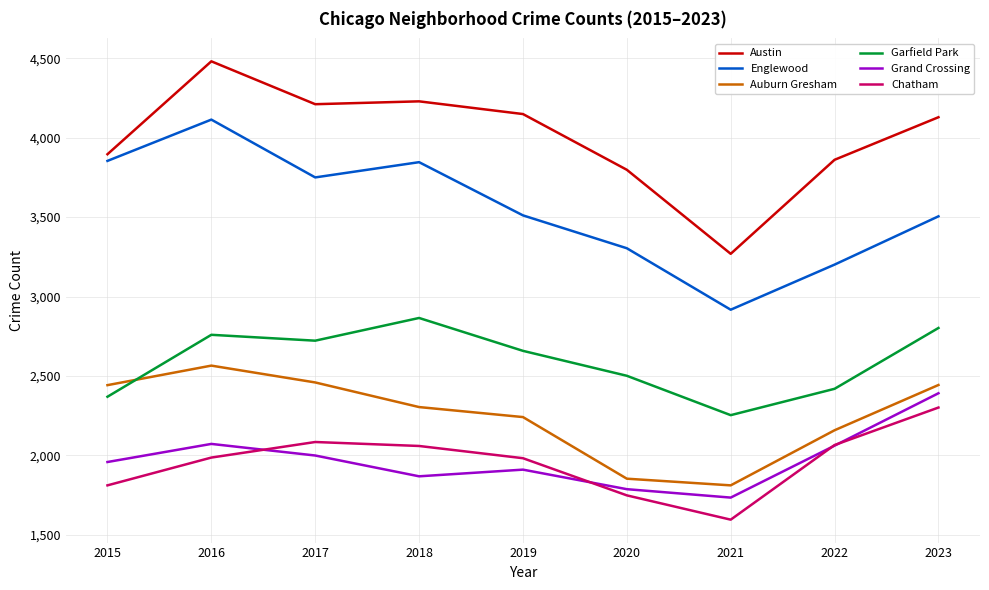

Which series has the largest range (max minus min)?

Austin